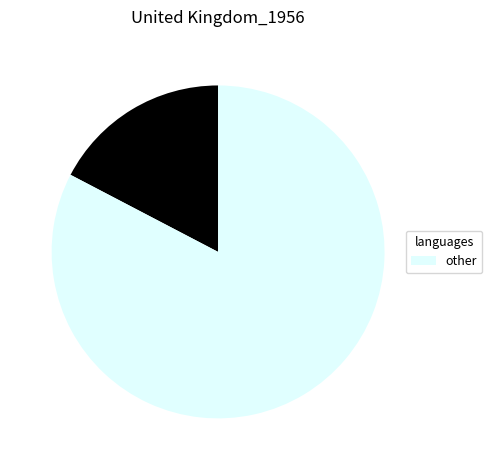

How many slices are in this pie chart?

2